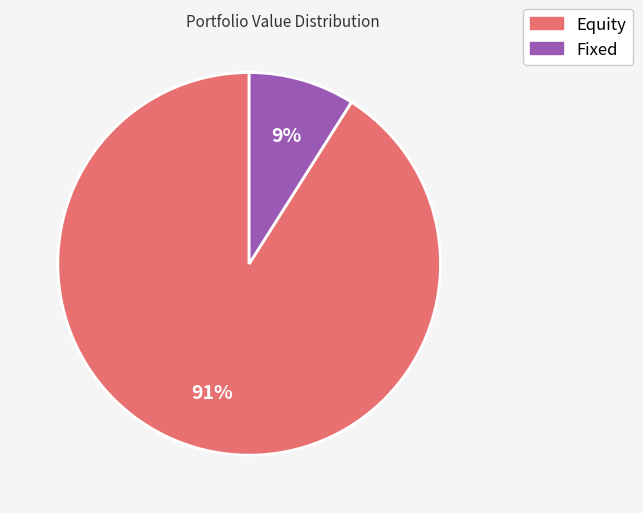

To the nearest percent, what is the average slice percentage?

50%